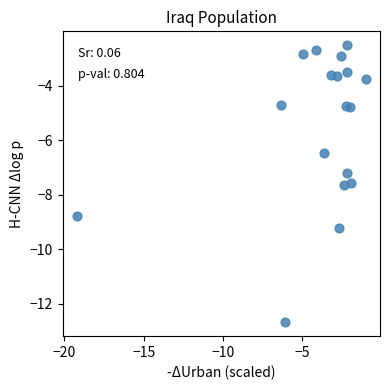

What Y value in the scatter plot is closest to -7?

-7.2